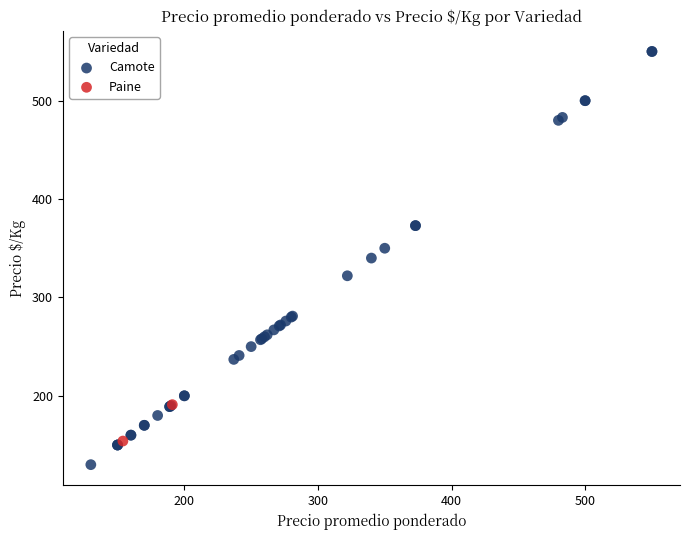

What are all the series names shown in the legend?

Camote, Paine